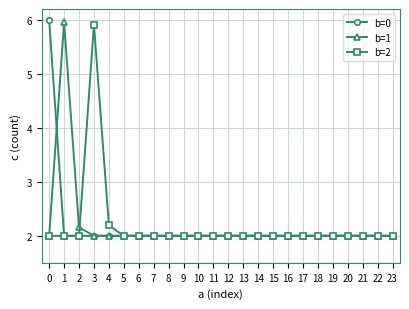

Where is the first local maximum for b=1?

1